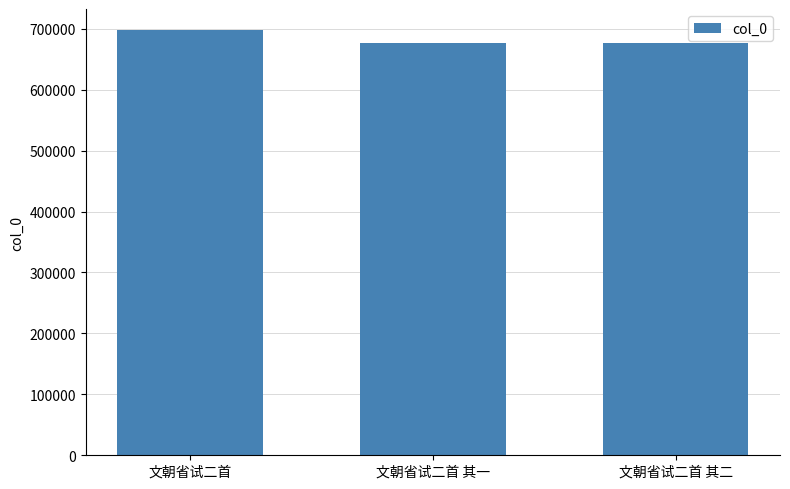

What is the approximate value at 文朝省试二首 其二?

677457